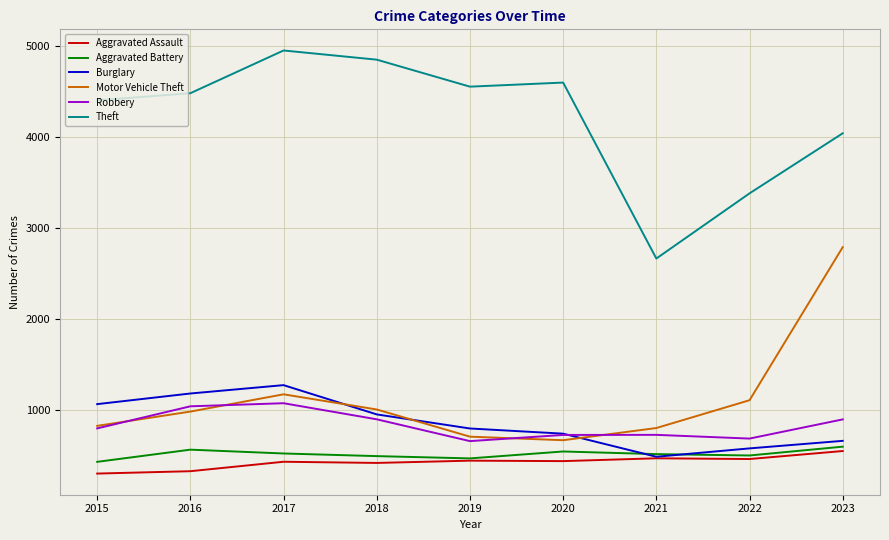

How many series are shown in this chart?

6